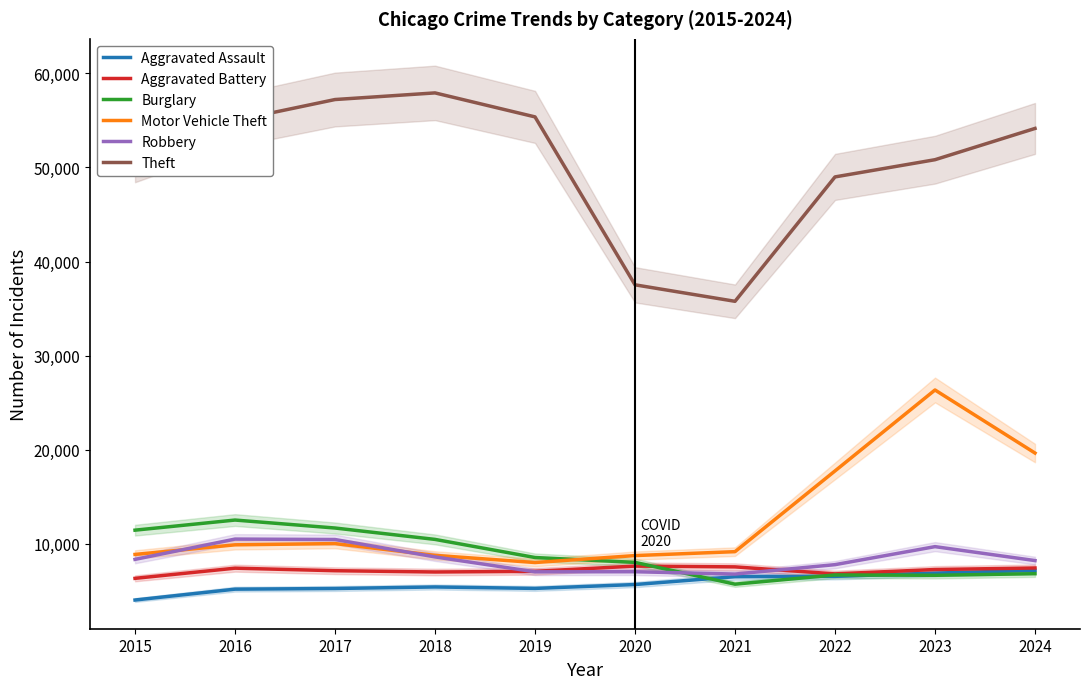

How many data points does each series have?

10